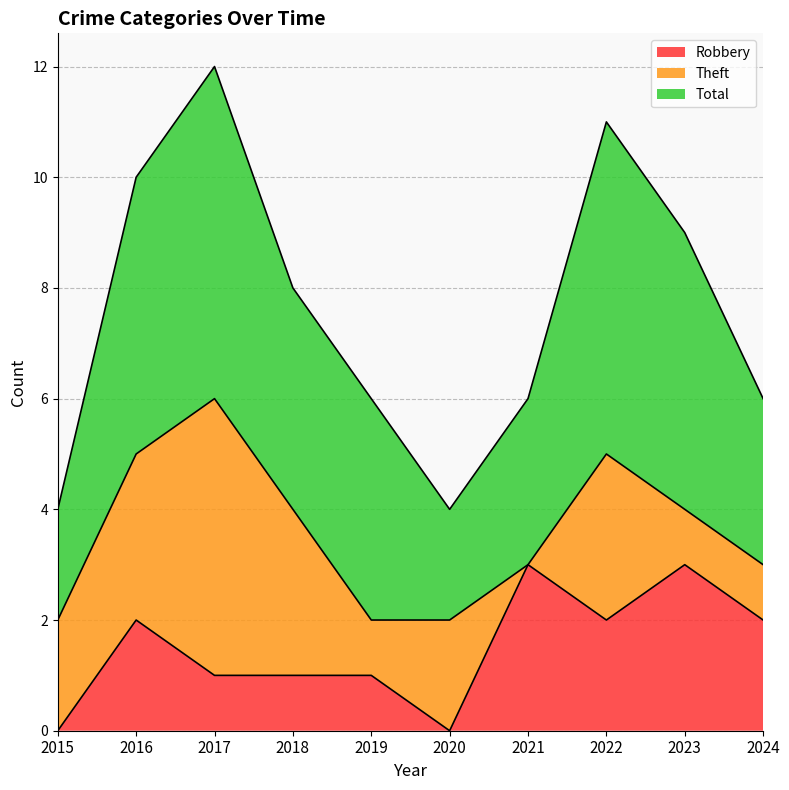

What is the average value of the Total series?

4